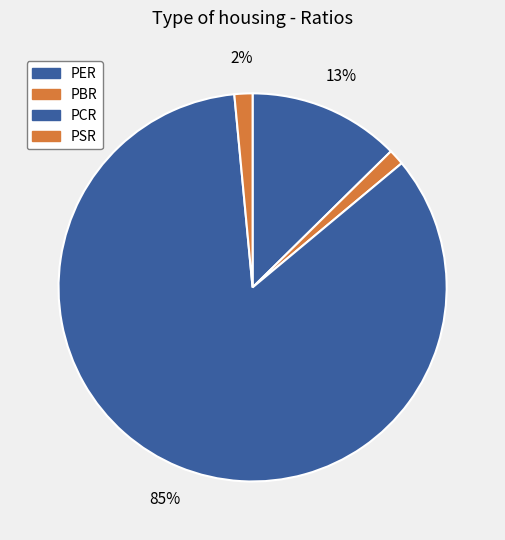

How much of the chart is everything except PBR?

98.7%